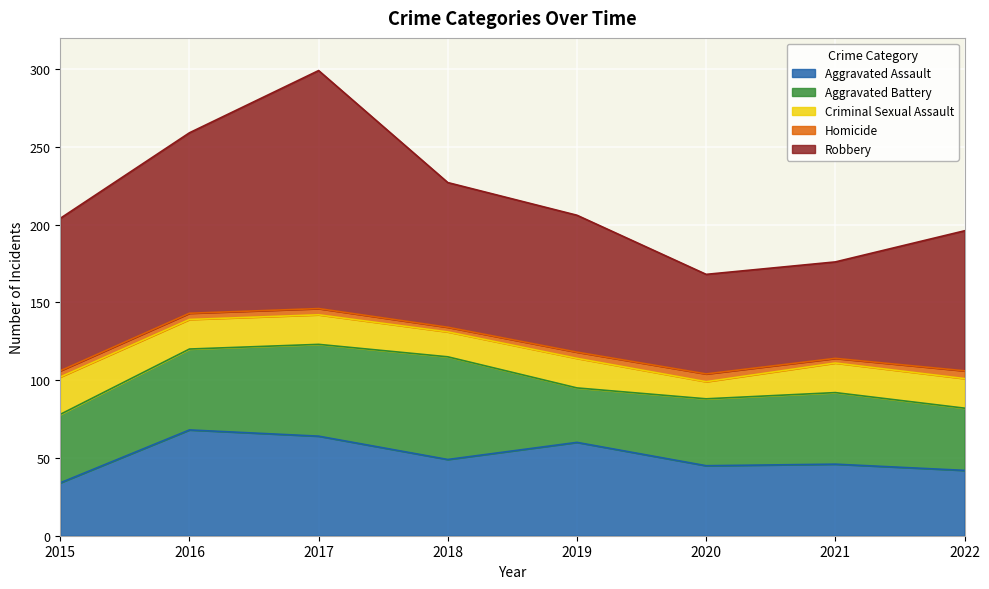

What is the maximum value shown in the chart?

153